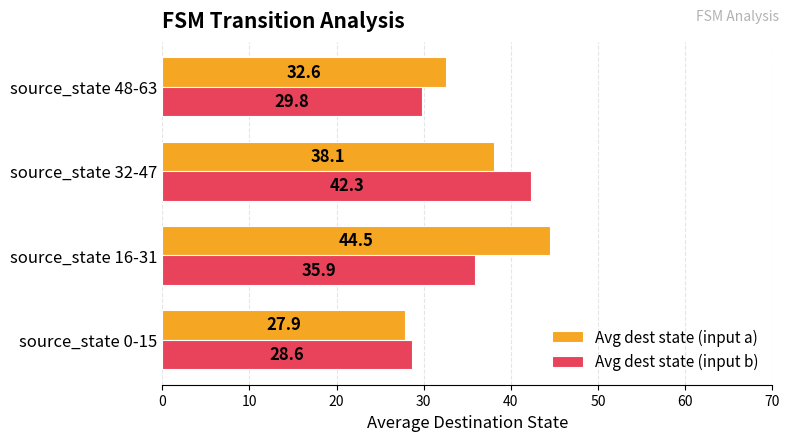

At which label is Avg dest state (input b) closest to 35?

source_state 16-31